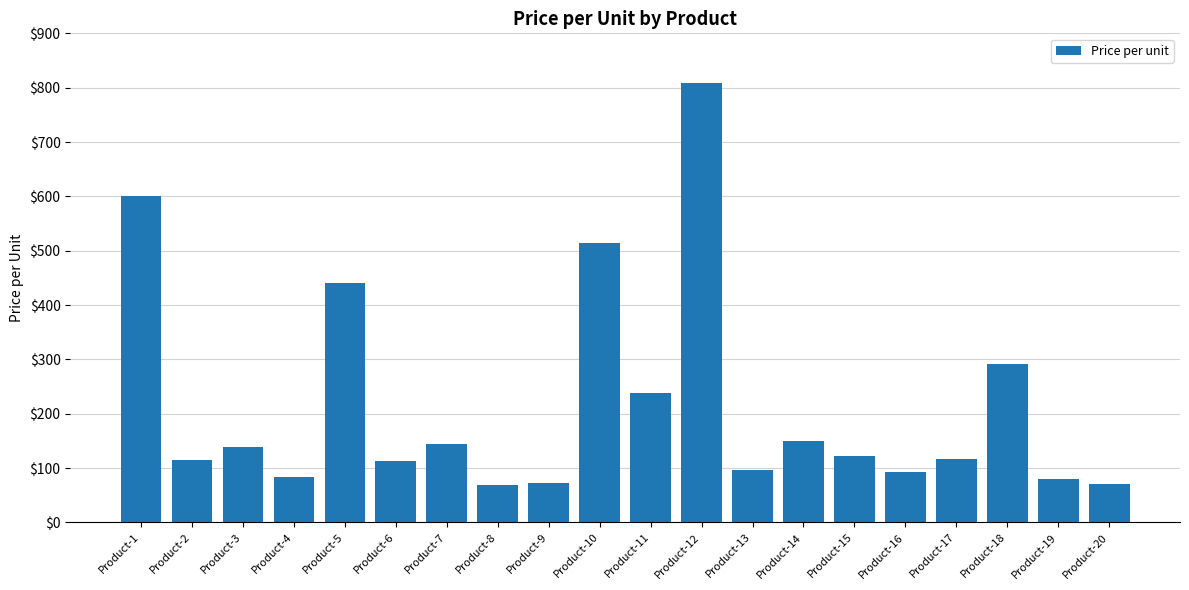

What is the value of the 6th bar from the left?

113